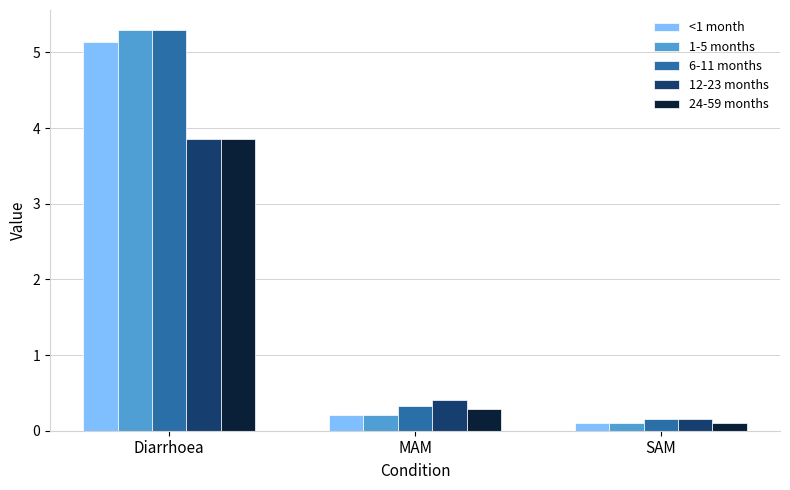

What is the difference between the maximum and minimum values in the <1 month series?

5.0